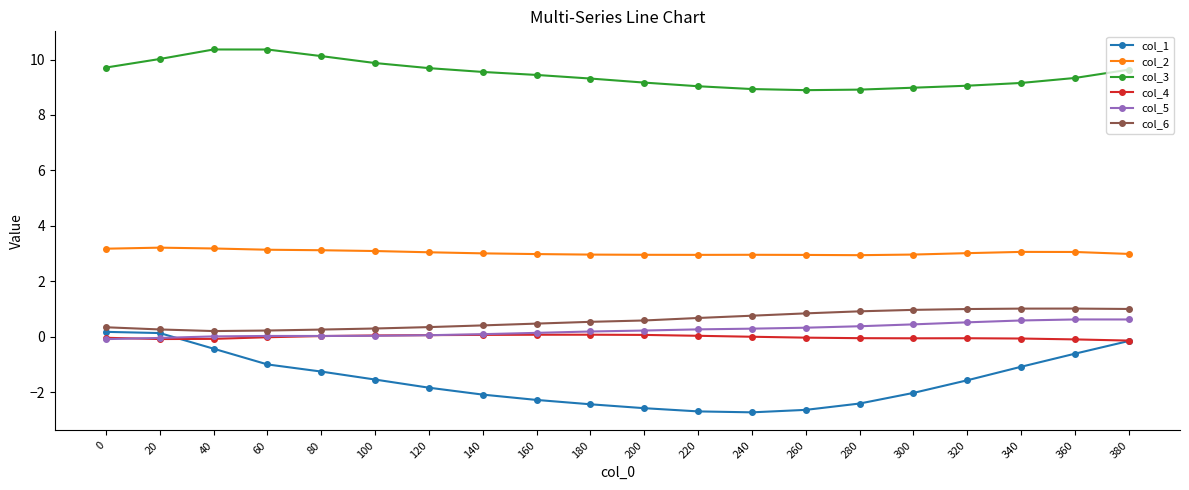

Which series has the largest total across all categories?

col_3